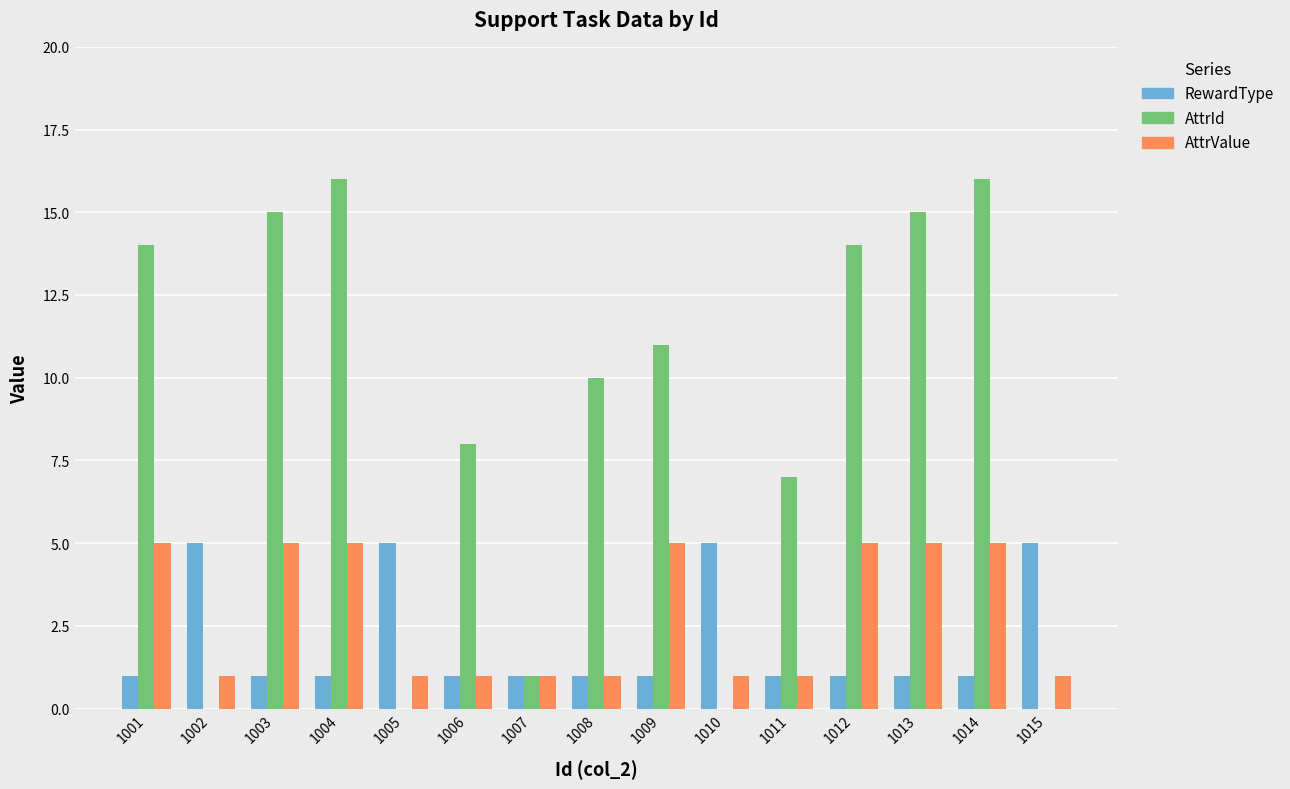

Are the bars grouped side by side (vs. stacked)?

Yes